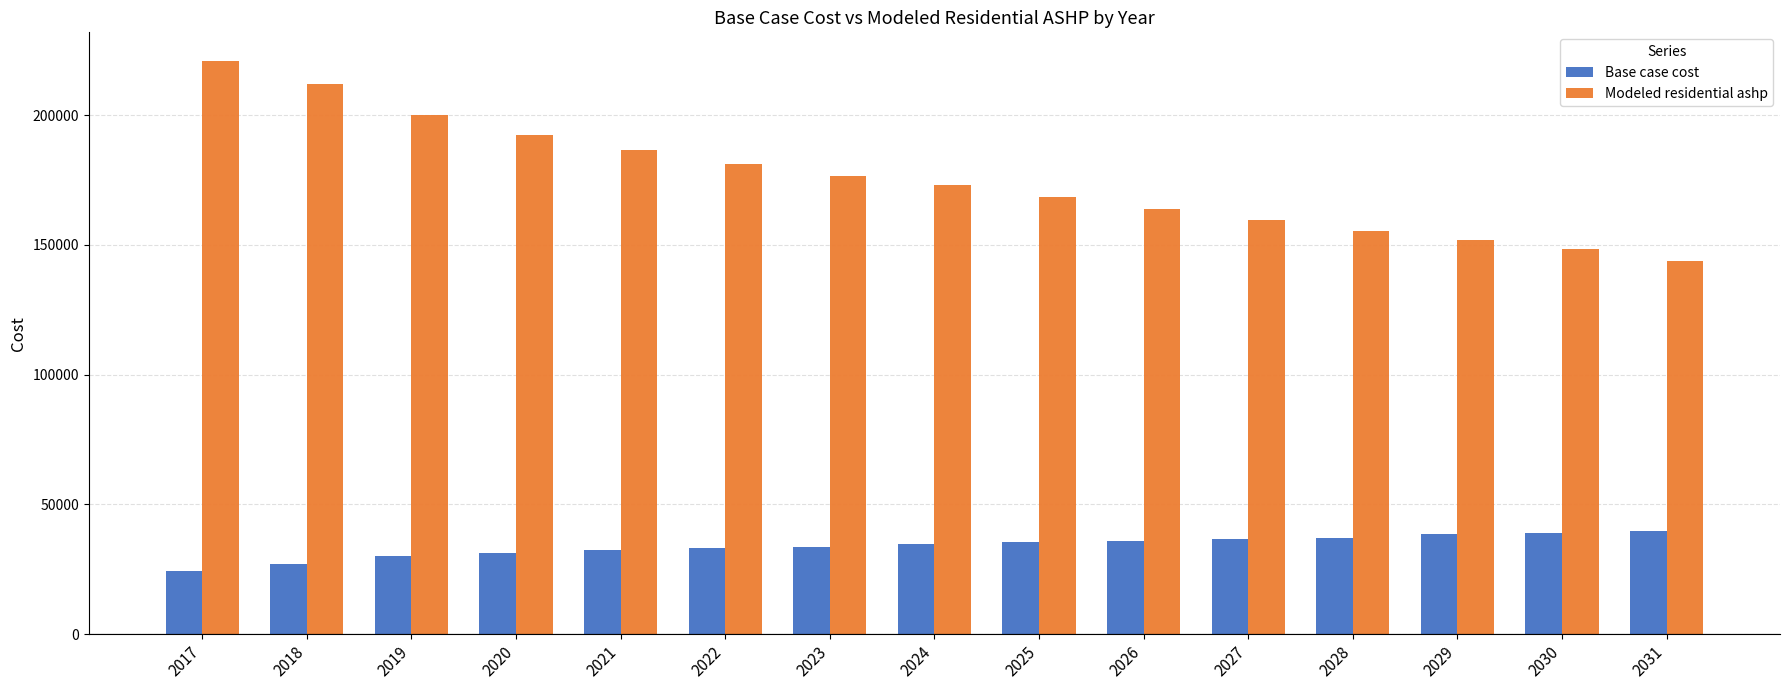

Which series changed the most between 2026 and 2027?

Modeled residential ashp